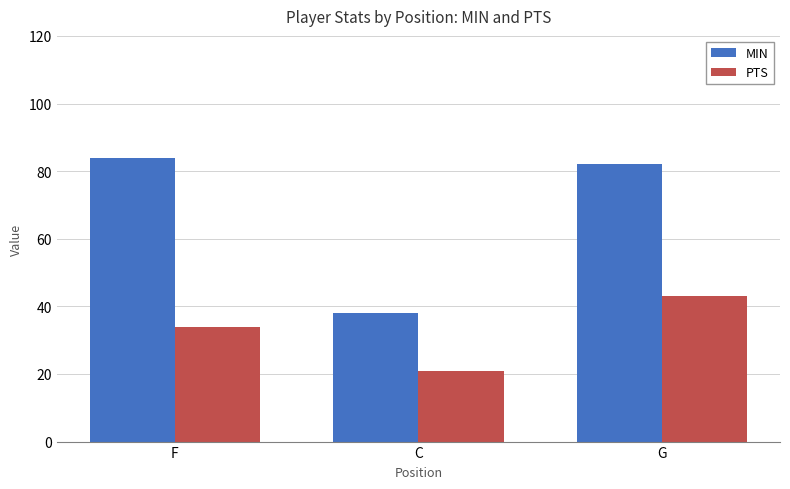

What is the sum of all PTS values?

98